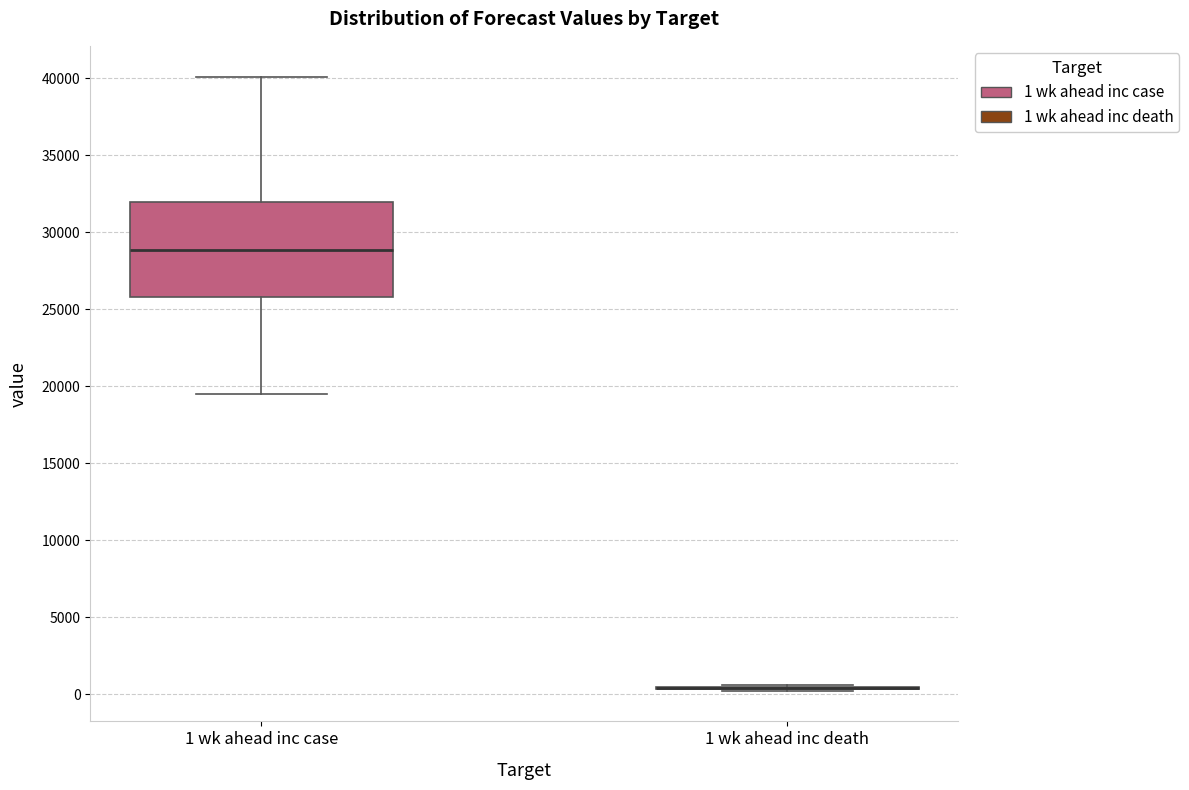

Reading left to right, read every box against the y-axis: the position of its median line, the range the box covers, and the ends of its whiskers. The values are not printed on the chart, so give them approximately, as read against the axis.

1 wk ahead inc case: median 29000, box 26000 to 32000, whiskers 19500 to 40000
1 wk ahead inc death: box collapsed to a line at 500, whiskers 0 to 500